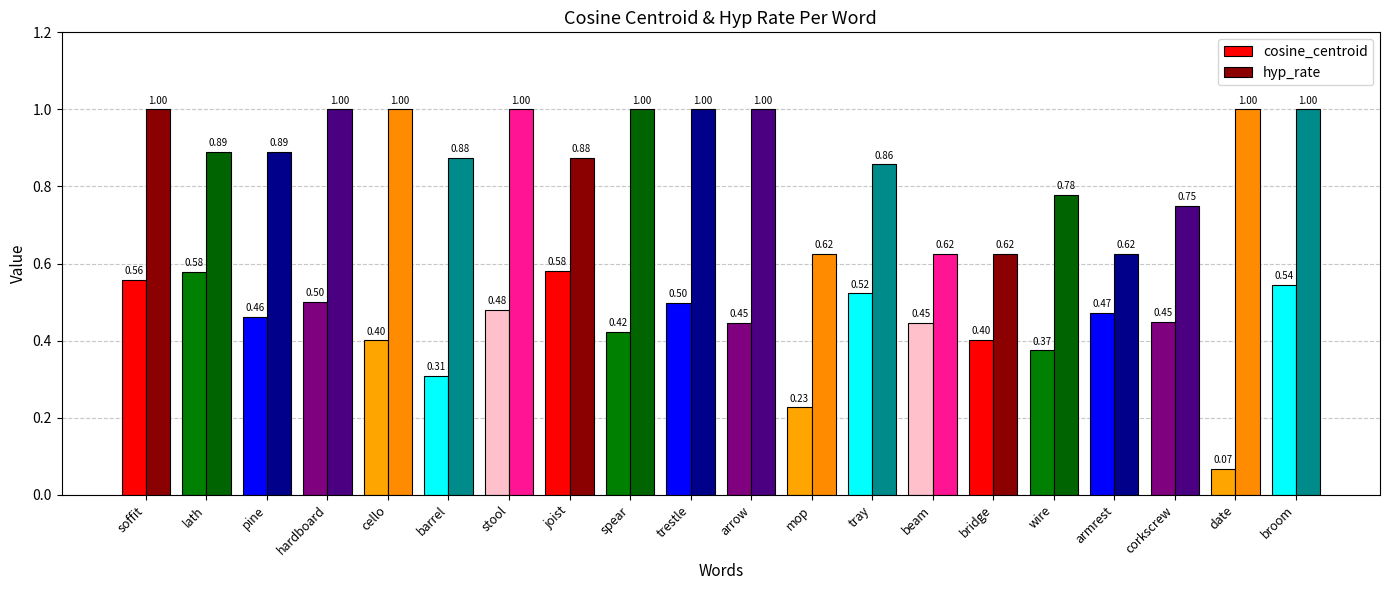

What is the difference between the maximum and minimum values in the hyp_rate series?

0.4